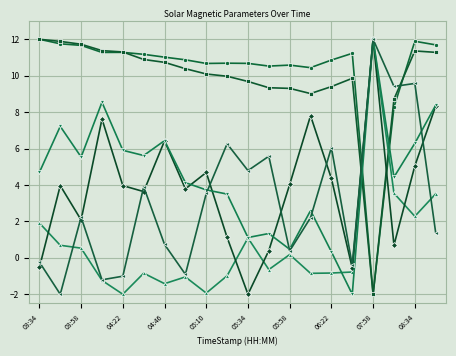

What is the greatest value displayed?

12.0